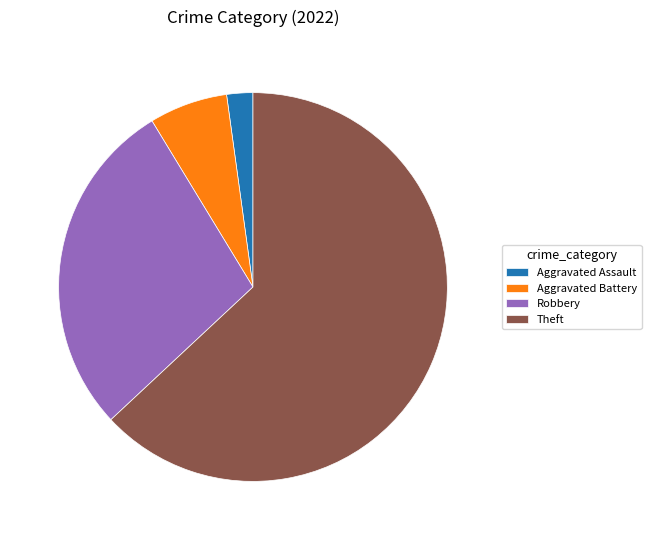

Rank the categories by value from highest to lowest.

Theft, Robbery, Aggravated Battery, Aggravated Assault